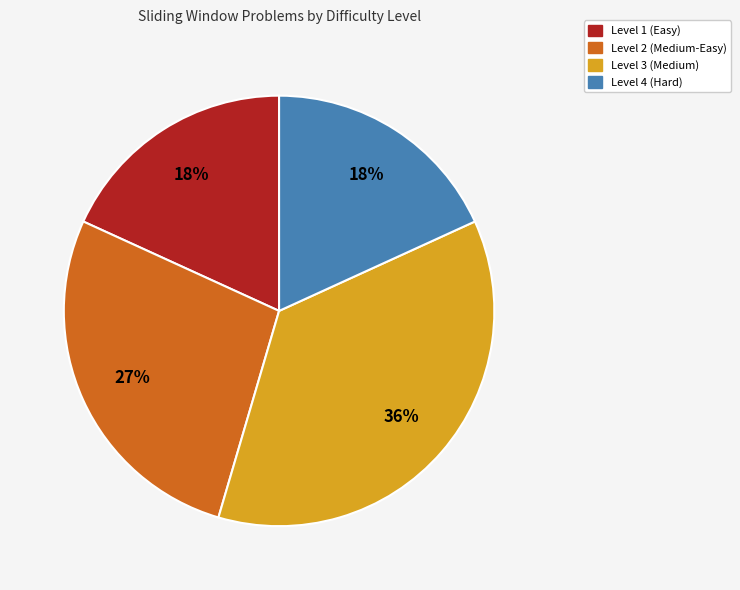

Is there any slice that represents more than half of the pie?

No